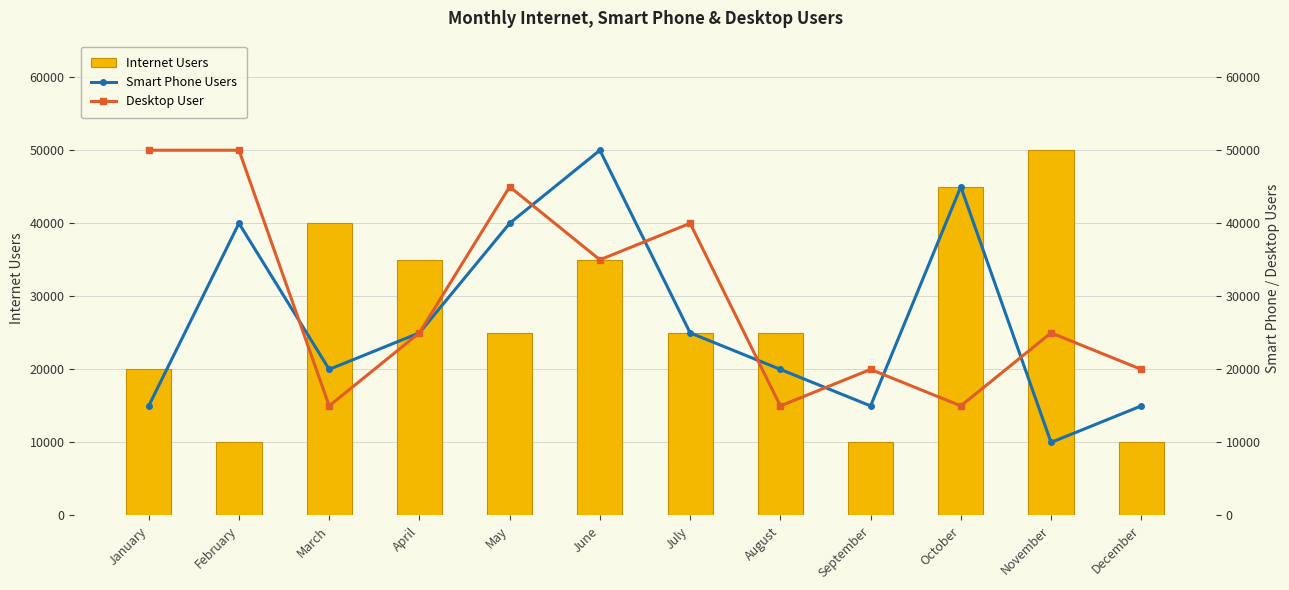

Rank the series by their average value, from lowest to highest.

Smart Phone Users, Internet Users, Desktop User